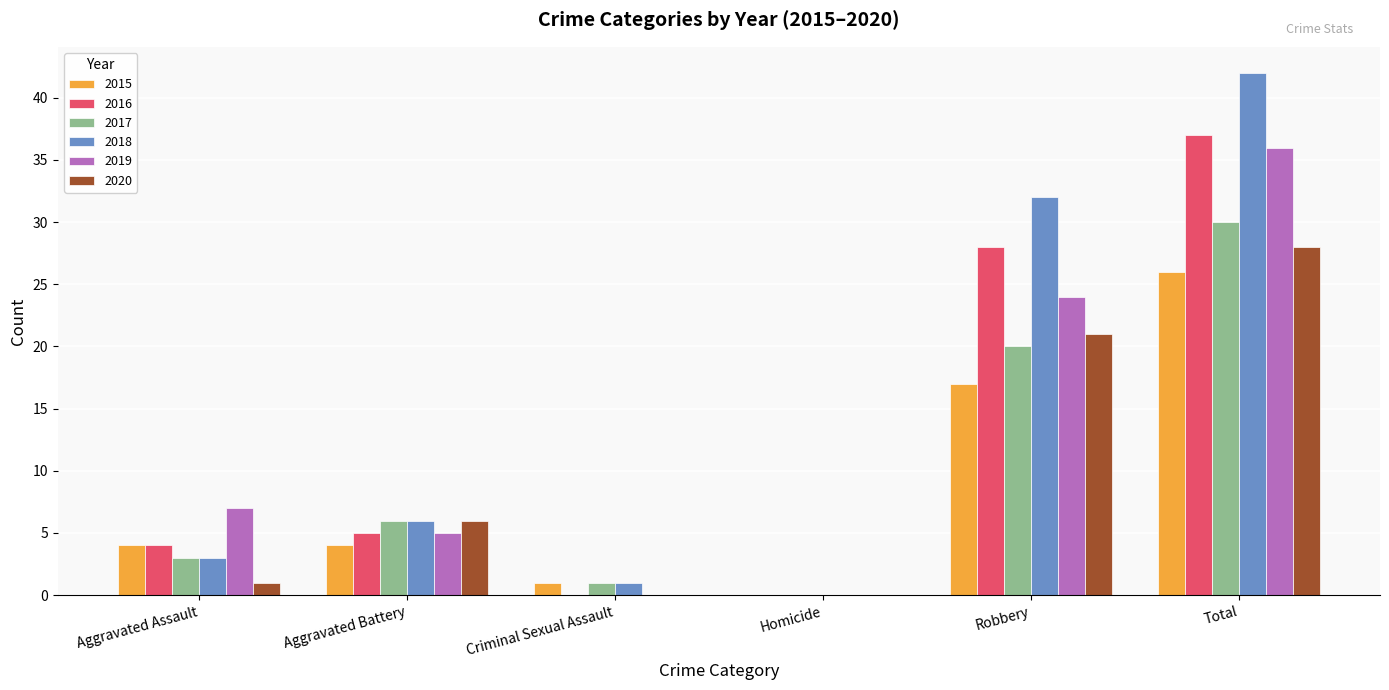

Between Criminal Sexual Assault and Robbery, which series saw the biggest shift?

2018